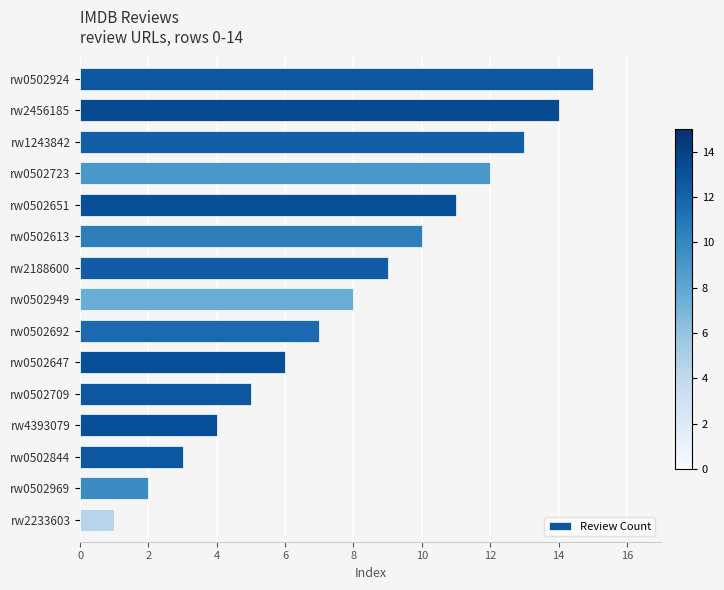

List the labels in order of value, largest first.

rw0502924, rw2456185, rw1243842, rw0502723, rw0502651, rw0502613, rw2188600, rw0502949, rw0502692, rw0502647, rw0502709, rw4393079, rw0502844, rw0502969, rw2233603